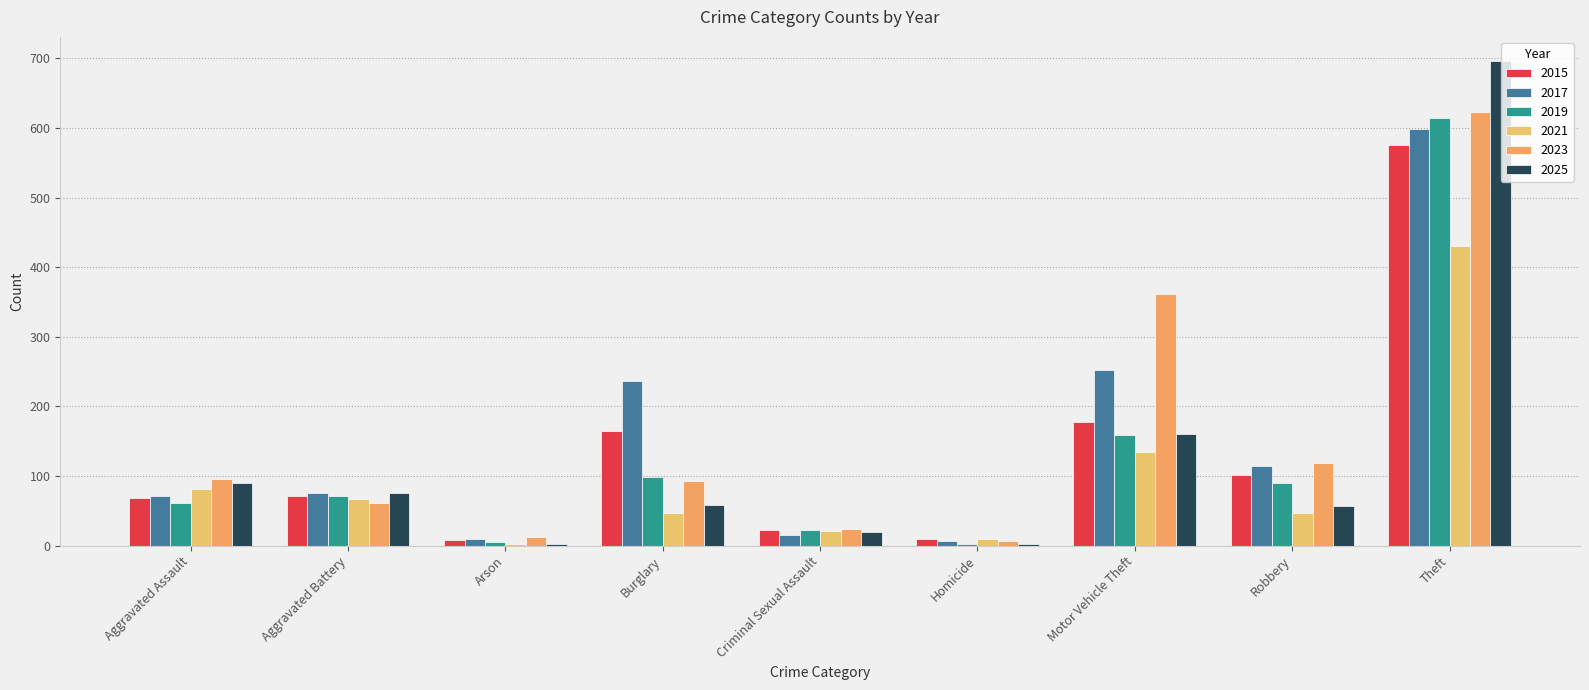

List the series in order of their peak value, lowest first.

2021, 2015, 2017, 2019, 2023, 2025